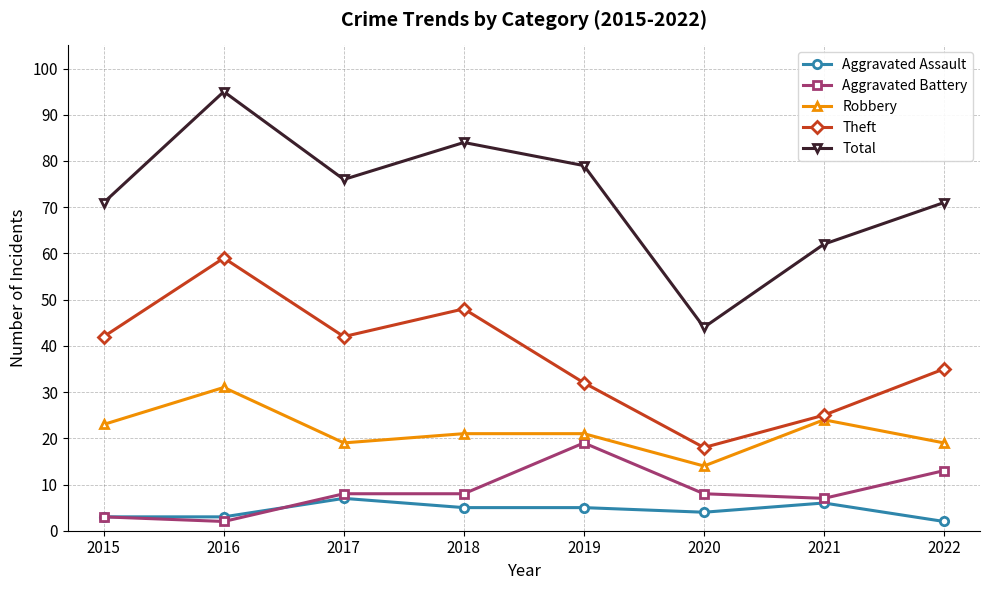

List the series in order of their peak value, highest first.

Total, Theft, Robbery, Aggravated Battery, Aggravated Assault